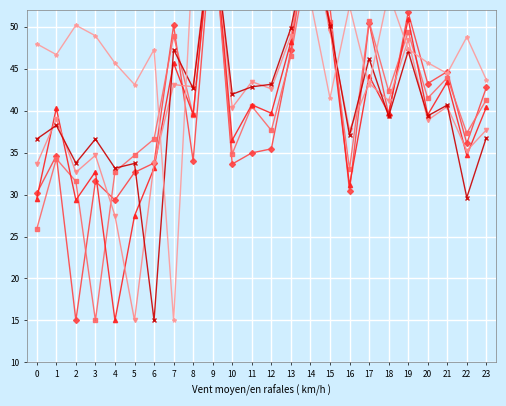

What is the value of the col_7 point at the 16th from the left?

41.5